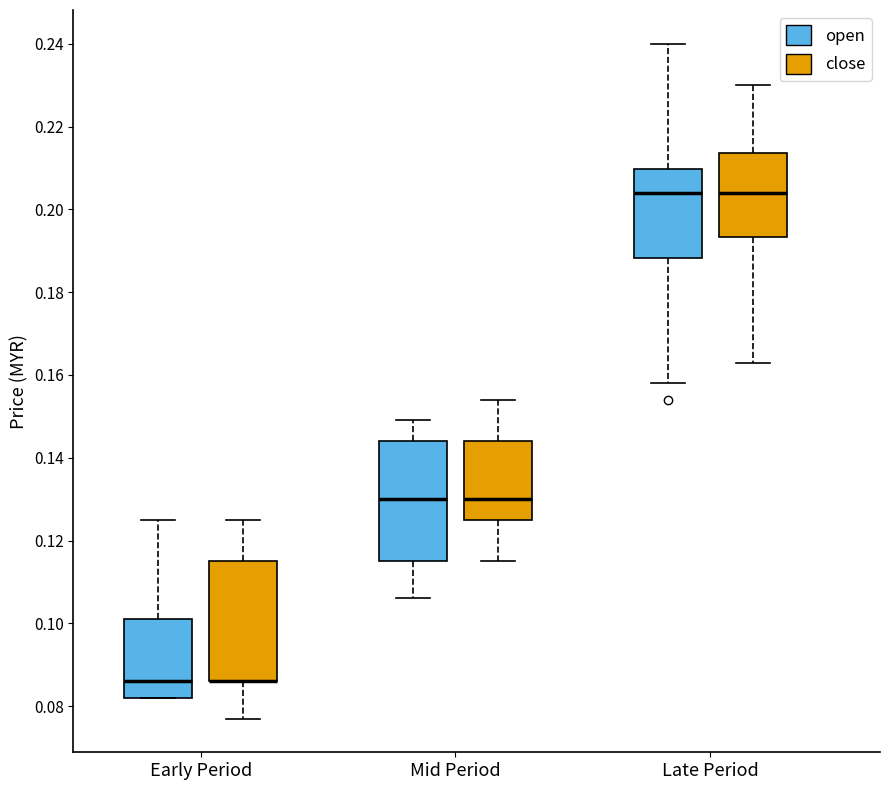

Reading left to right, transcribe this box plot: for each box, give where its median line is, the range the box spans, and where its two whiskers end, as read against the y-axis. The values are not printed on the chart, so give them approximately, as read against the axis.

Early Period (open): median 0.086, box 0.082 to 0.102, whiskers 0.082 to 0.126
Early Period (close): median 0.086 (drawn on the box's lower edge), box 0.086 to 0.116, whiskers 0.078 to 0.126
Mid Period (open): median 0.130, box 0.116 to 0.144, whiskers 0.106 to 0.150
Mid Period (close): median 0.130, box 0.126 to 0.144, whiskers 0.116 to 0.154
Late Period (open): median 0.204, box 0.188 to 0.210, whiskers 0.158 to 0.240
Late Period (close): median 0.204, box 0.194 to 0.214, whiskers 0.164 to 0.230